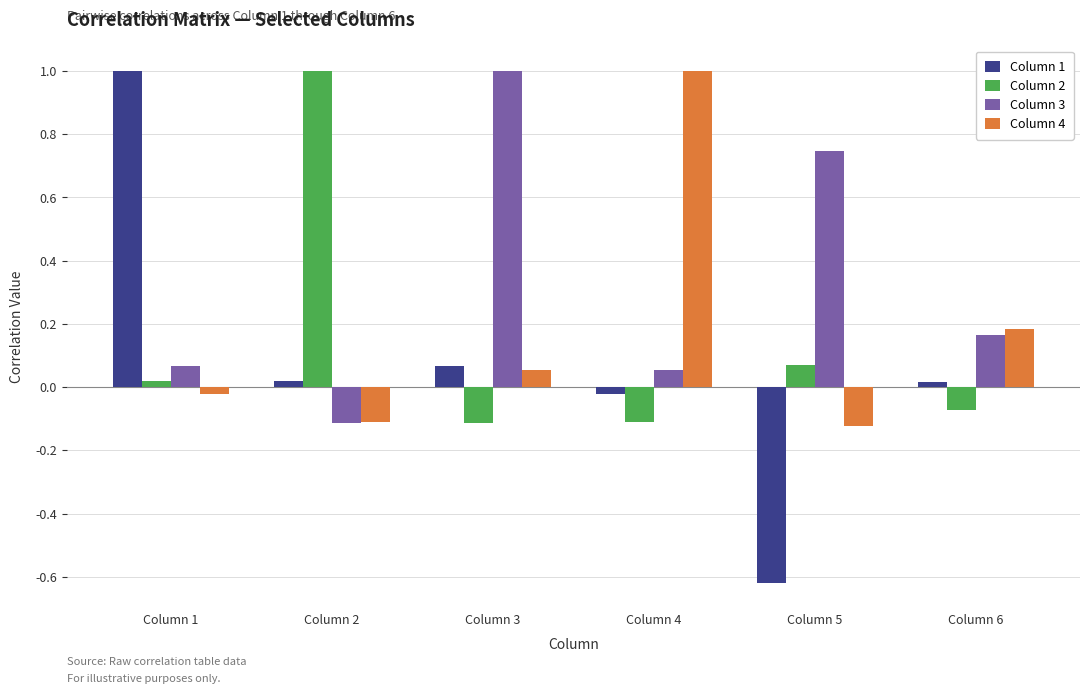

Which series has the widest spread of values?

Column 1